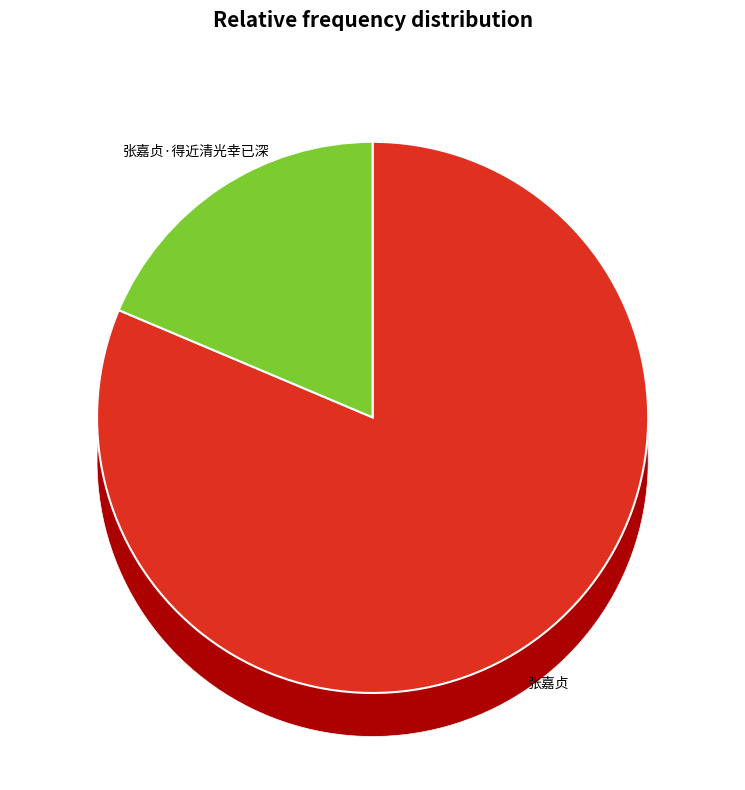

To the nearest percent, what percentage of the pie is 张嘉贞?

81%